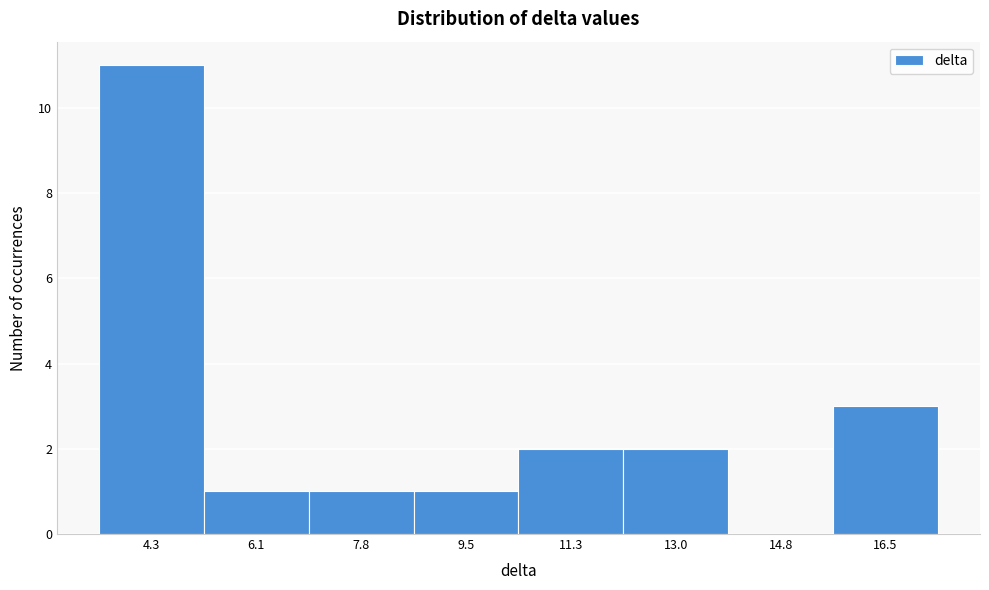

Reading left to right, extract all data points from this chart.

4.3=11	6.1=1	7.8=1	9.5=1	11.3=2	13.0=2	14.8=0	16.5=3